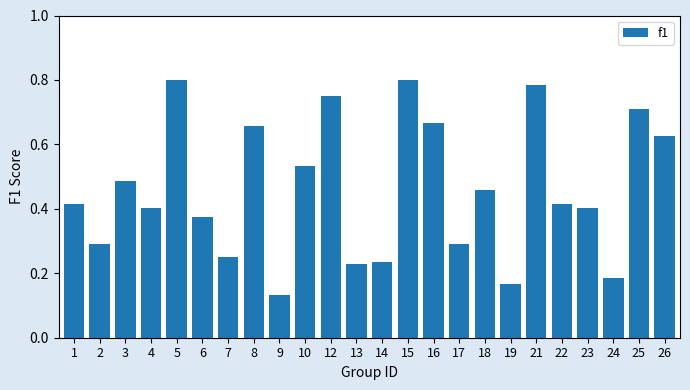

How many values are between 0 and 1?

24